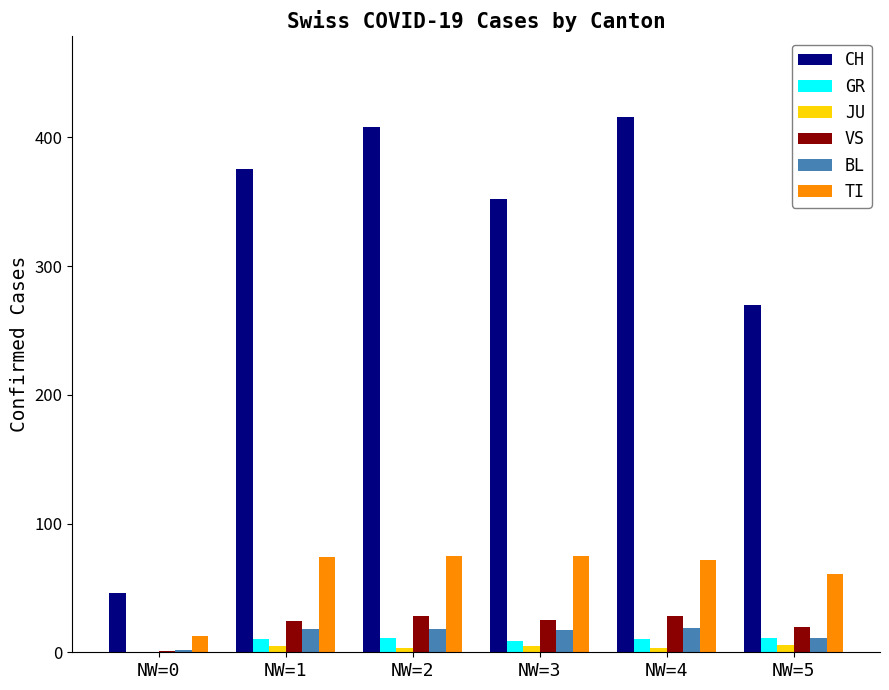

Which series has the largest total across all categories?

CH